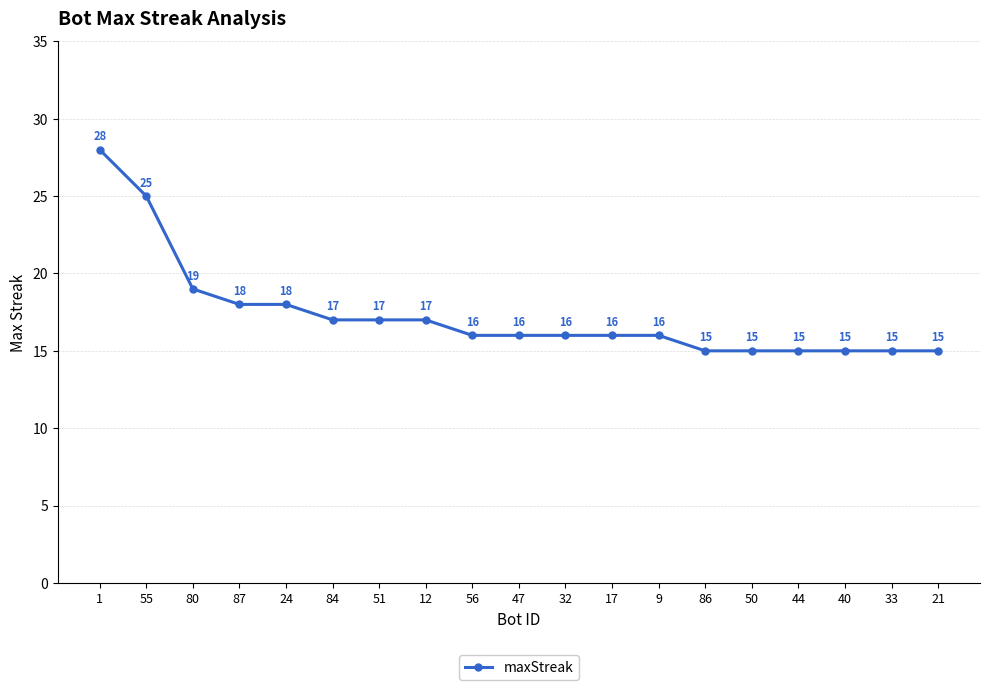

Reading left to right, what are all the values shown in this chart?

1=28	55=25	80=19	87=18	24=18	84=17	51=17	12=17	56=16	47=16	32=16	17=16	9=16	86=15	50=15	44=15	40=15	33=15	21=15